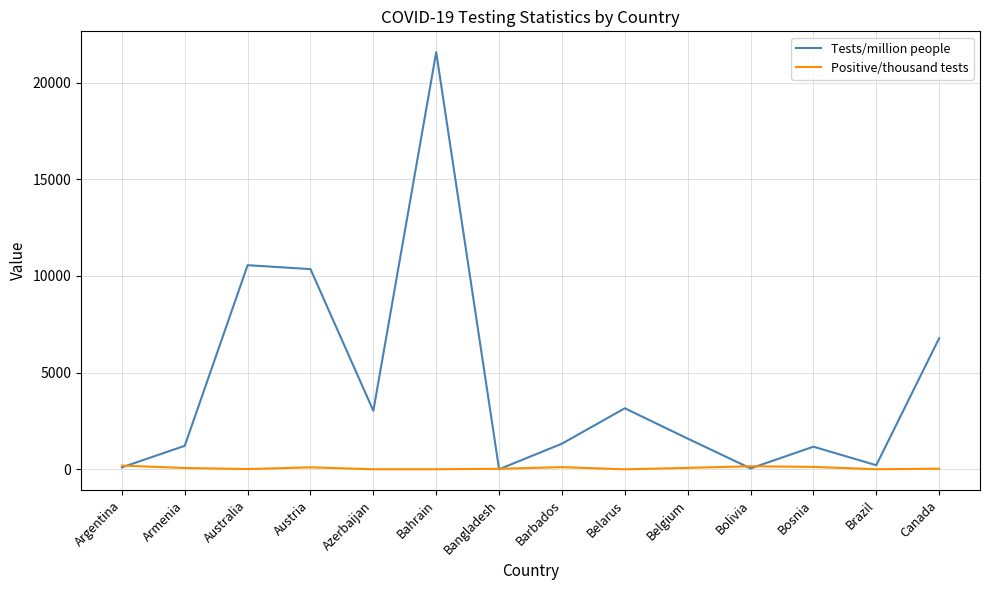

Where do Tests/million people and Positive/thousand tests first cross each other?

Argentina and Armenia